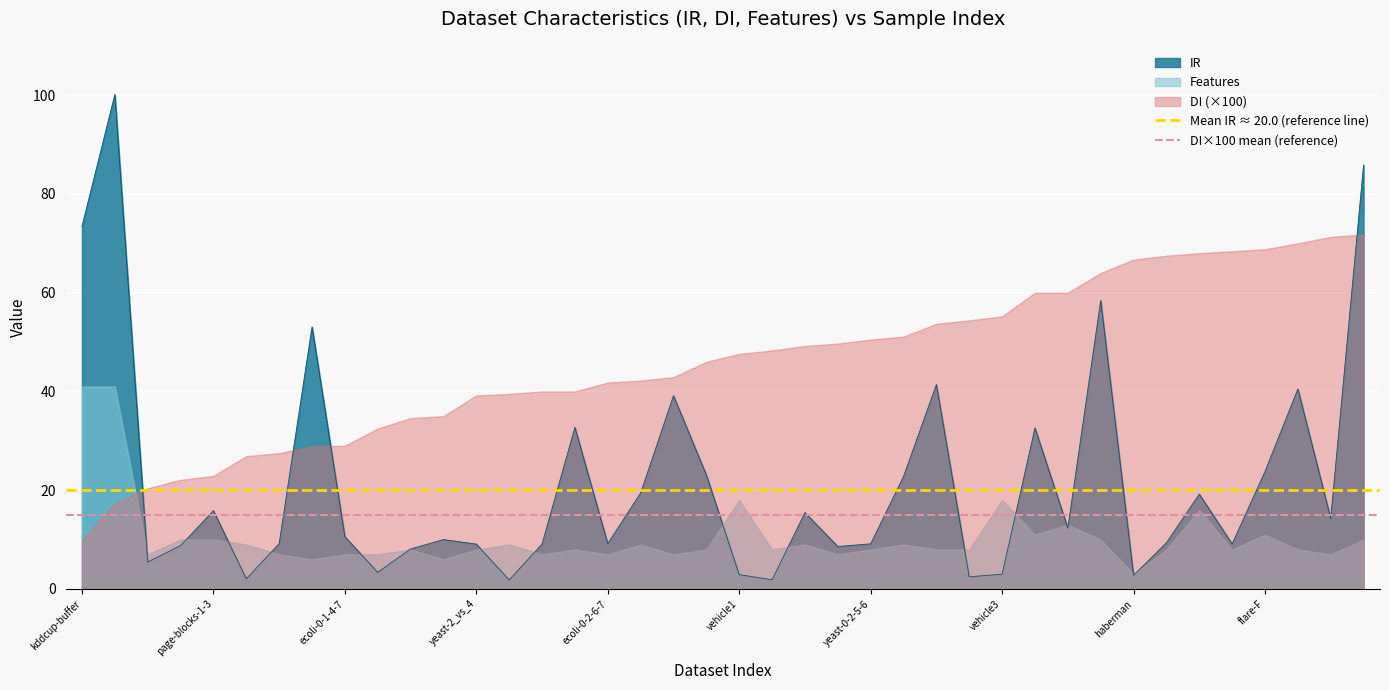

What is the maximum value for IR?

100.1